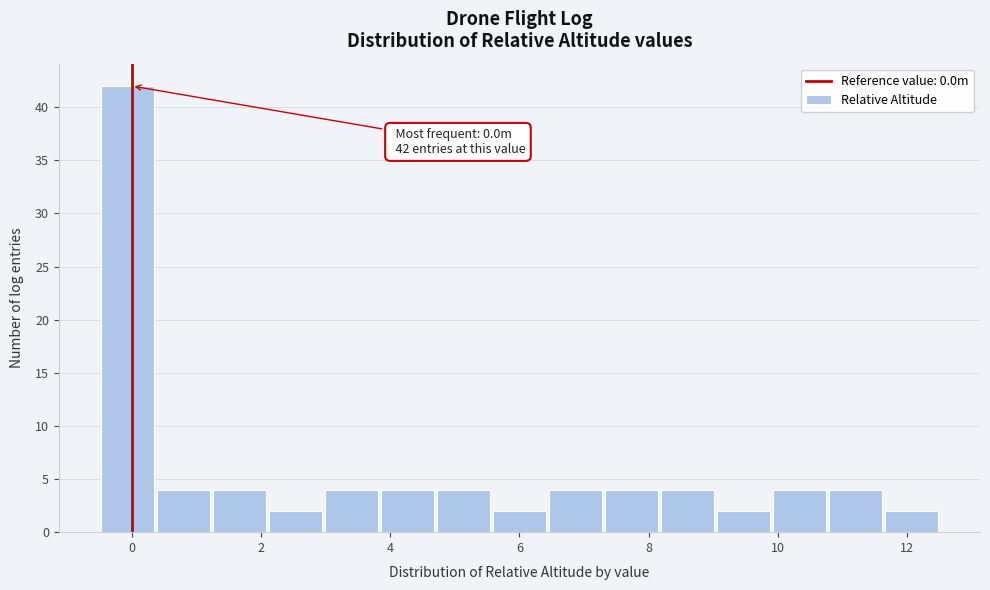

Over which range of the x-axis is the bar tallest?

-0.4 to 0.4